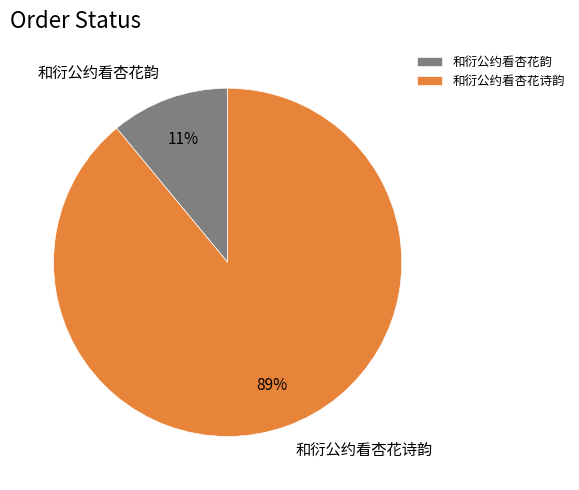

The 和衍公约看杏花韵 slice represents 17% of the pie. True or false?

False